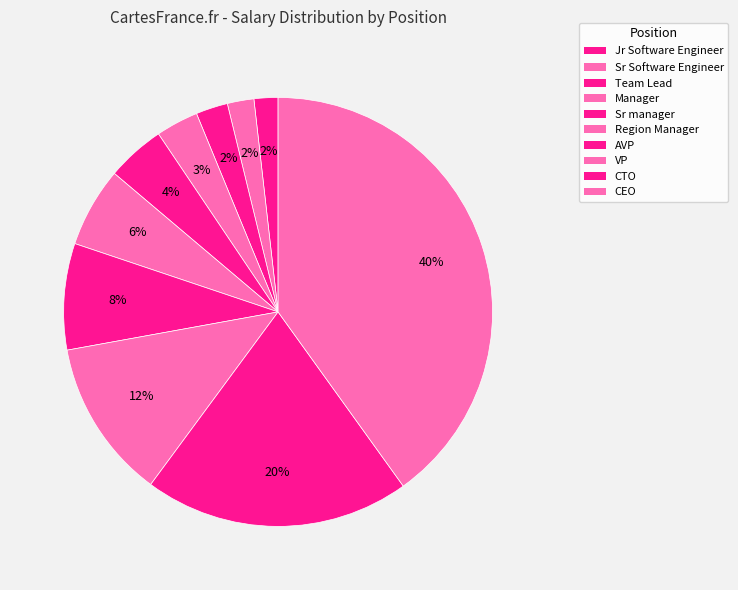

Count the number of slices in the pie.

10